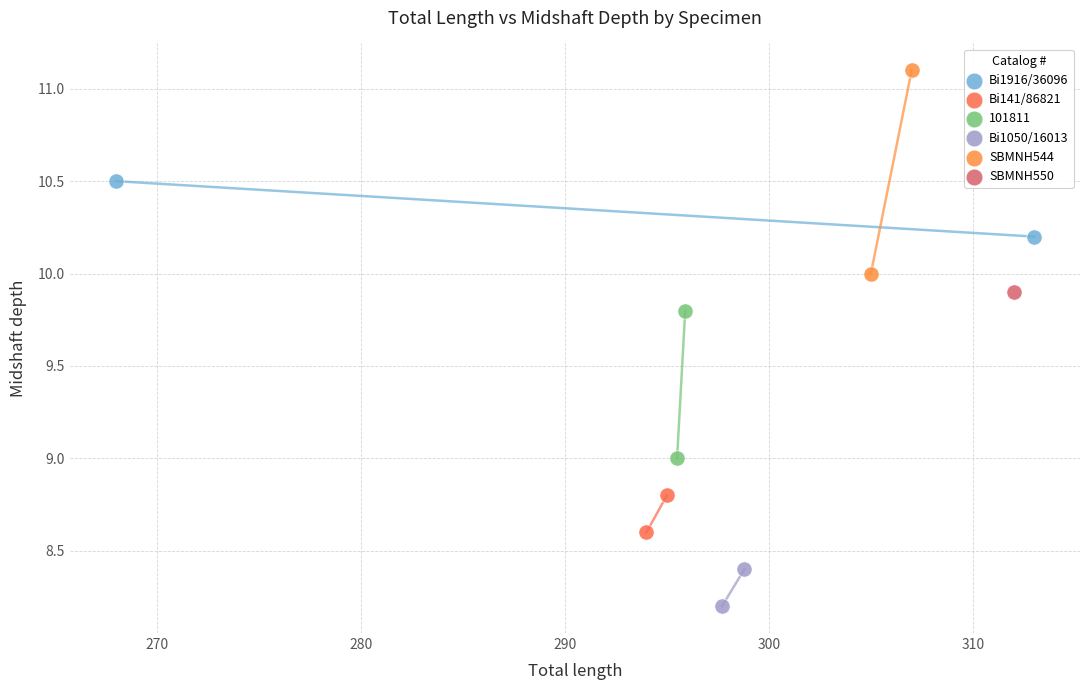

Which series contains the highest Y value?

SBMNH544